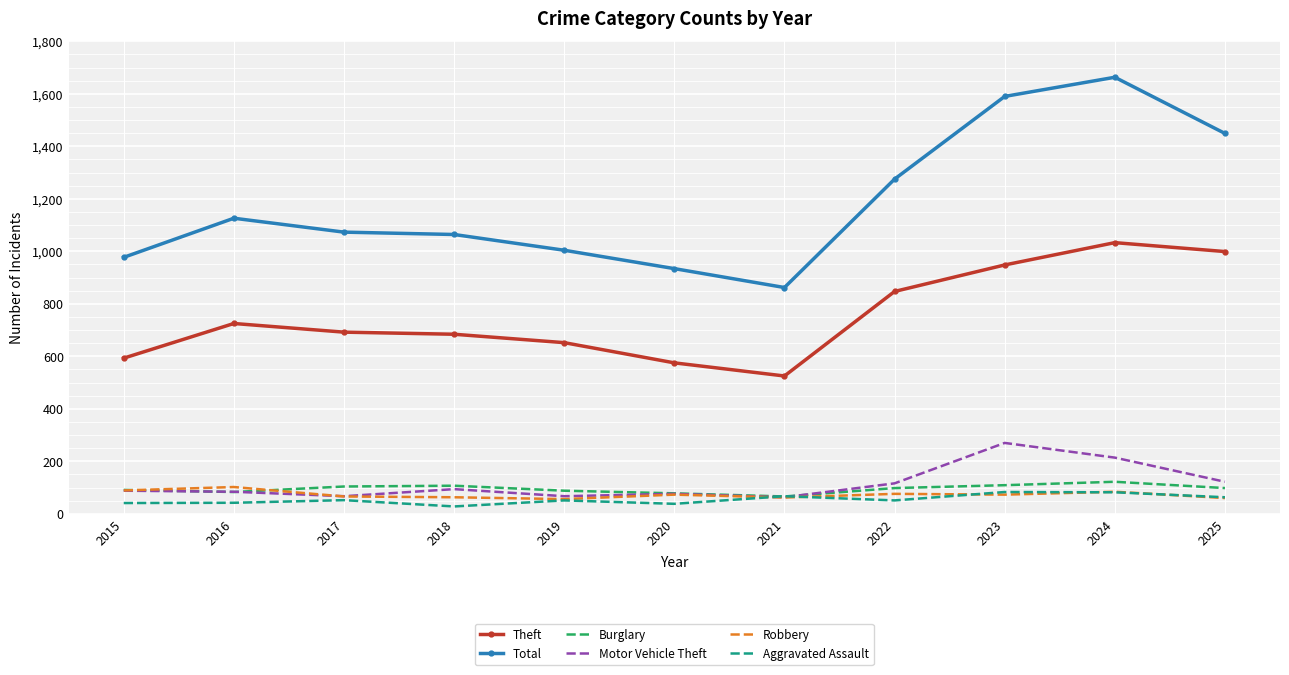

What is the average value of the Motor Vehicle Theft series?

115